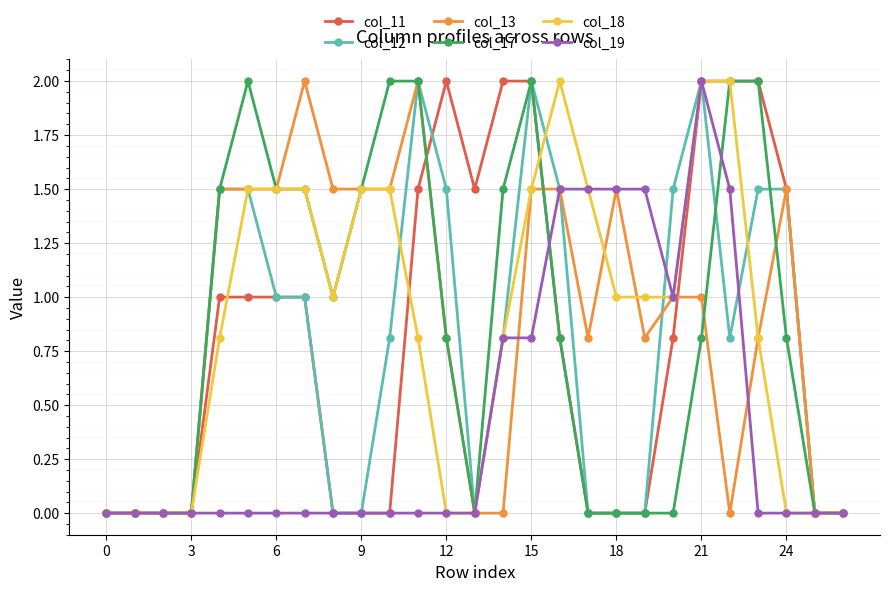

What are all the series names shown in the legend?

col_11, col_12, col_13, col_17, col_18, col_19